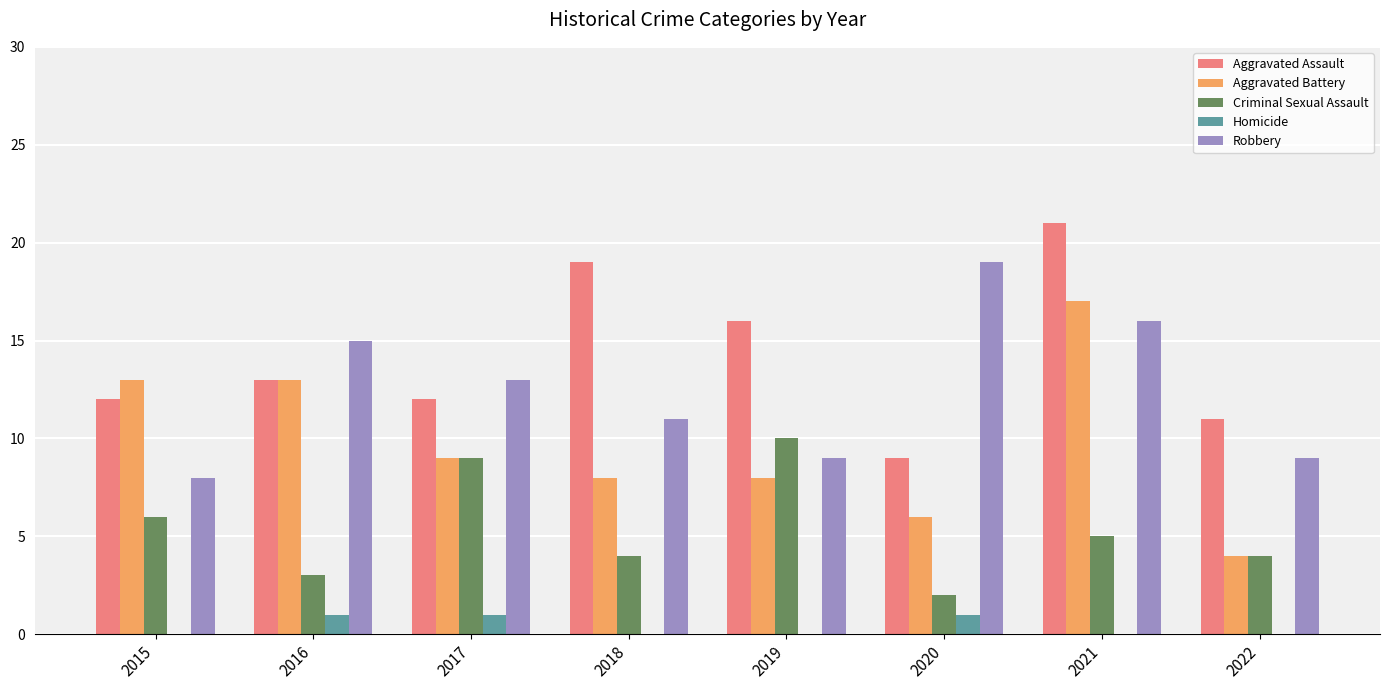

How many categories are shown in the chart?

8